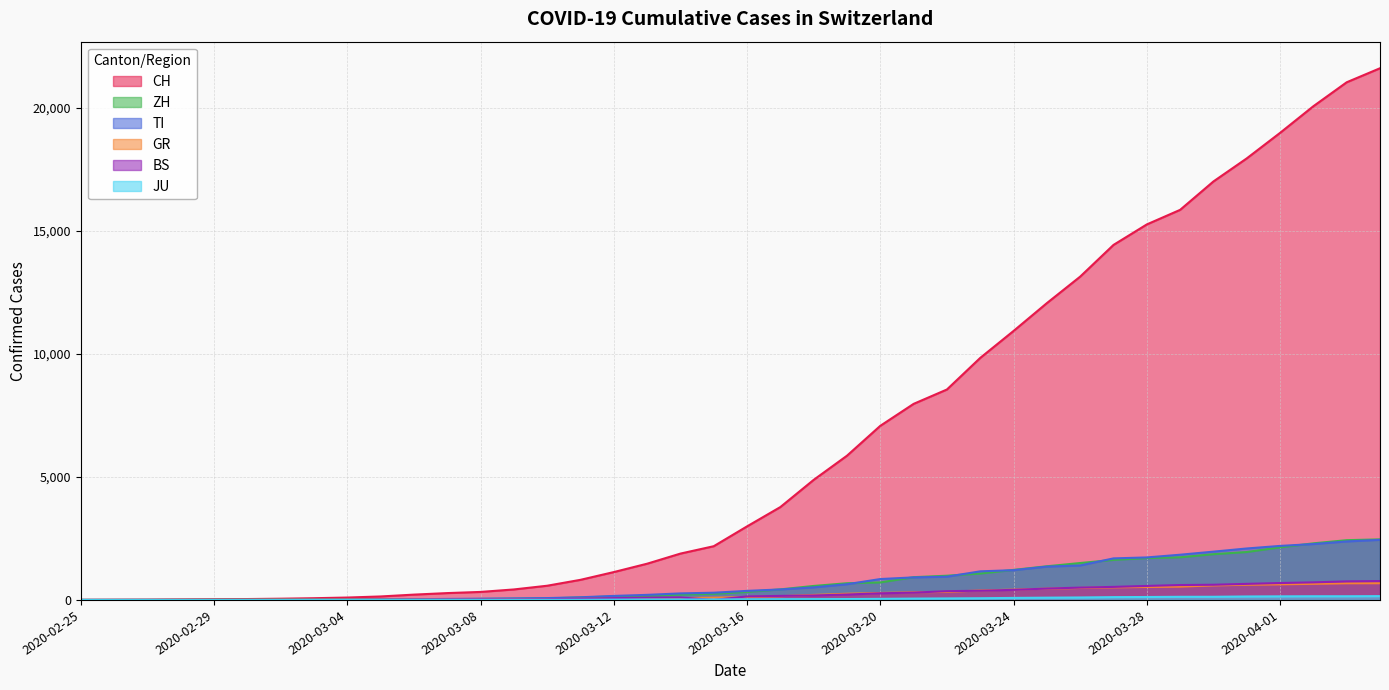

What are all the series names shown in the legend?

CH, ZH, TI, GR, BS, JU